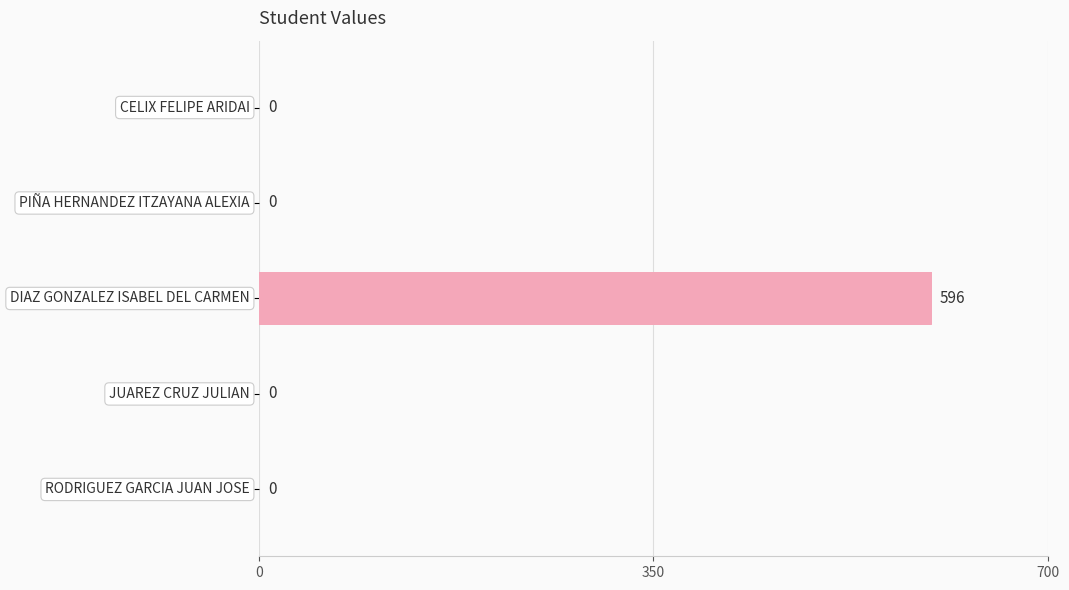

What is the maximum value shown in the chart?

596